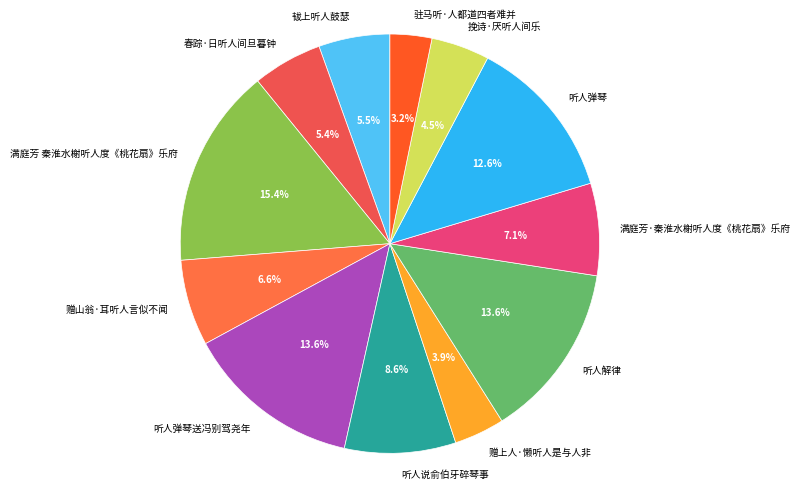

Does 驻马听·人都道四者难并 account for over 50% of the chart?

No